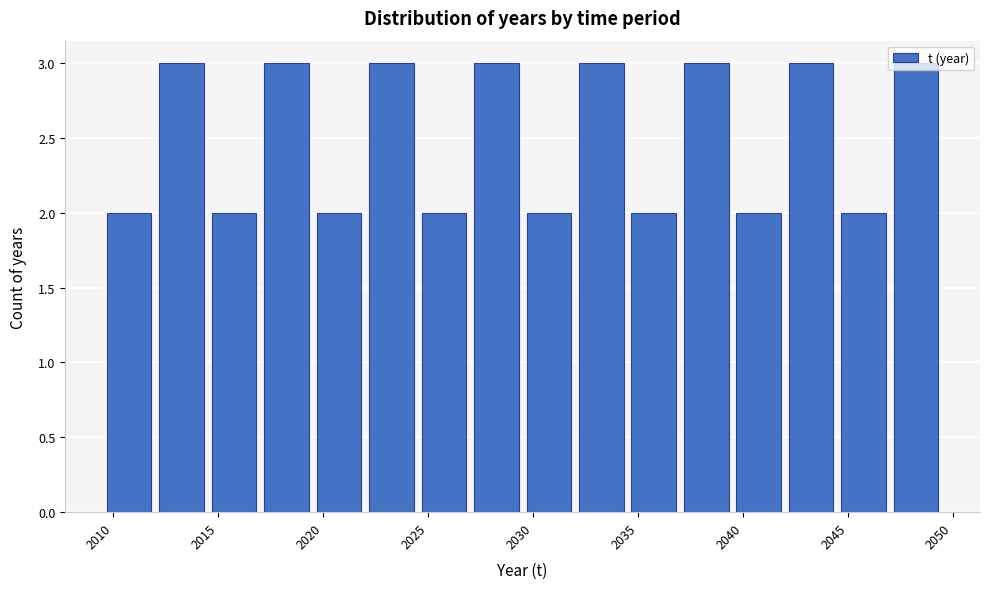

How tall is the bar that spans 2042.0 to 2044.5 on the x-axis? The values are not printed on the chart, so give them approximately, as read against the axis.

3